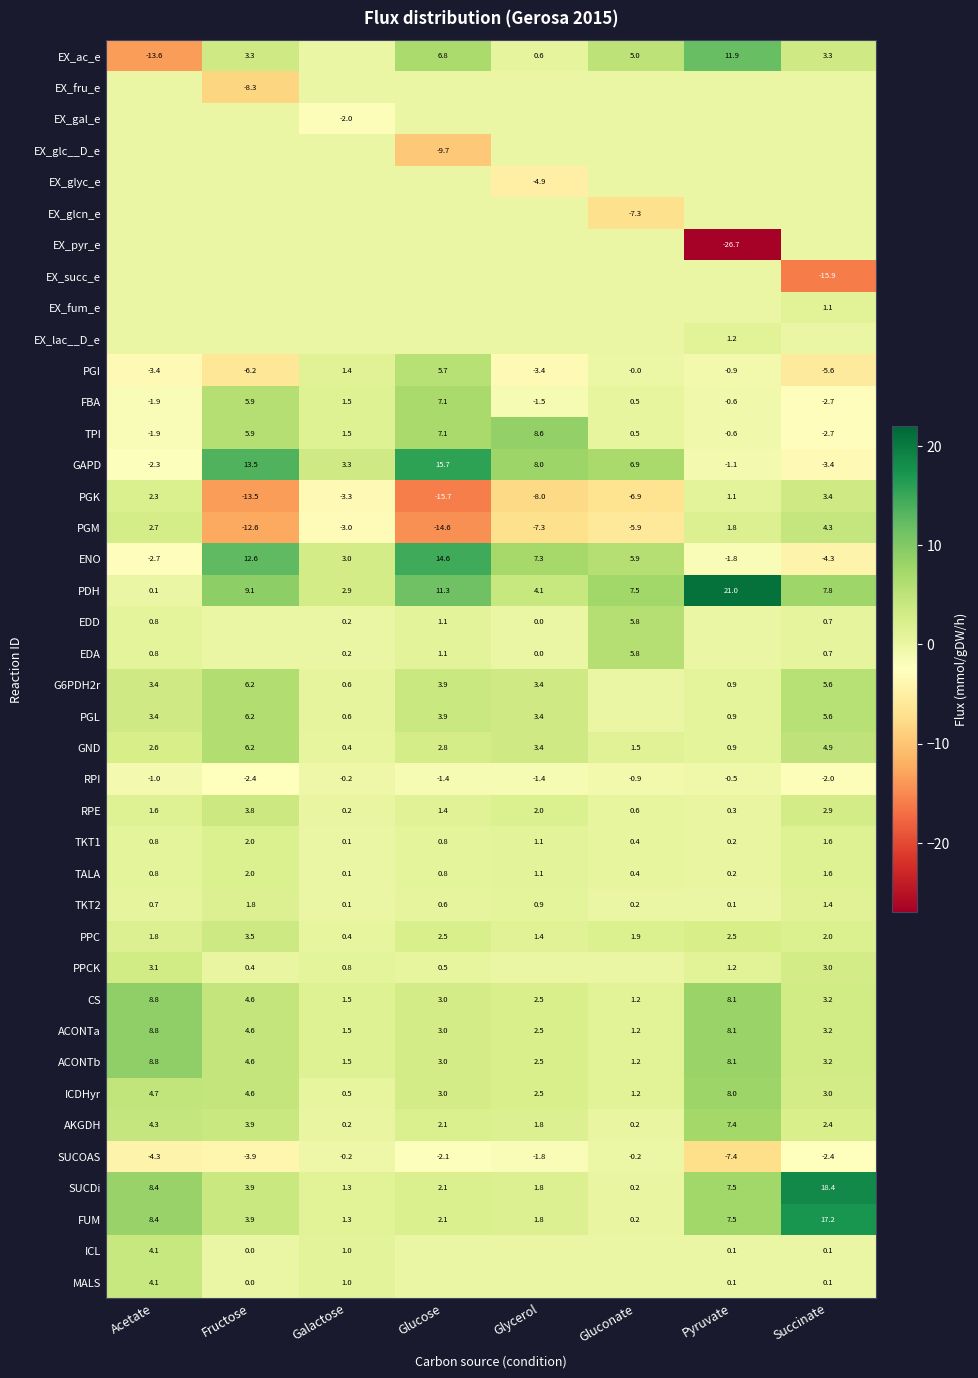

What is the sum of all TPI values?

18.4